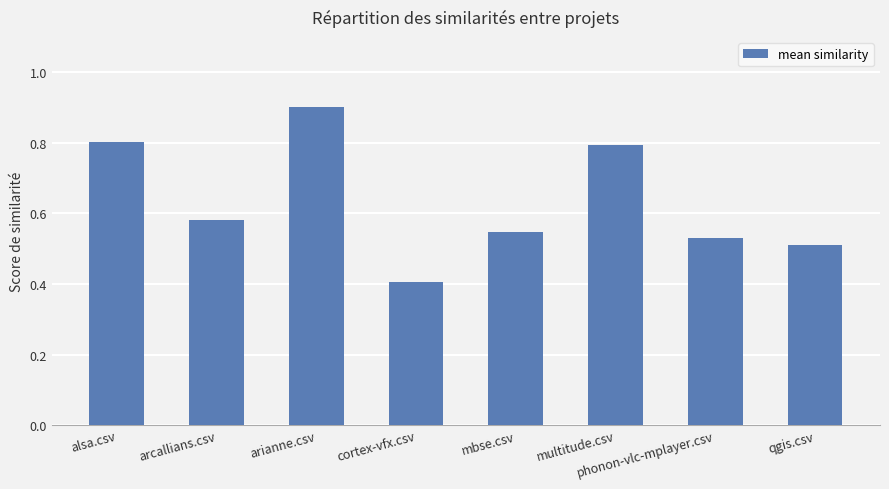

What is the greatest value displayed?

0.9